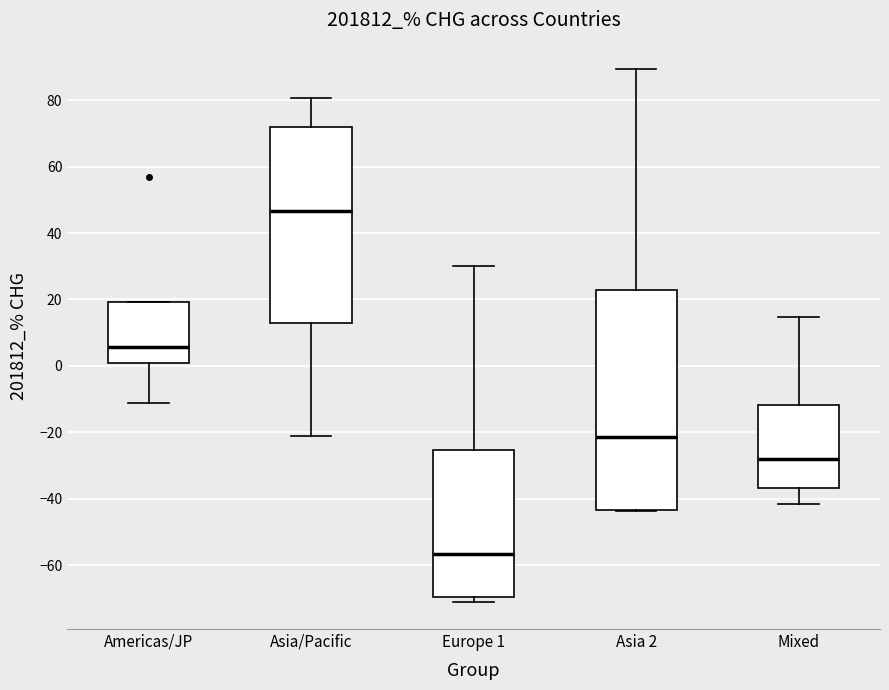

Comparing the boxes themselves (not the whiskers), which one is the tallest?

Asia 2